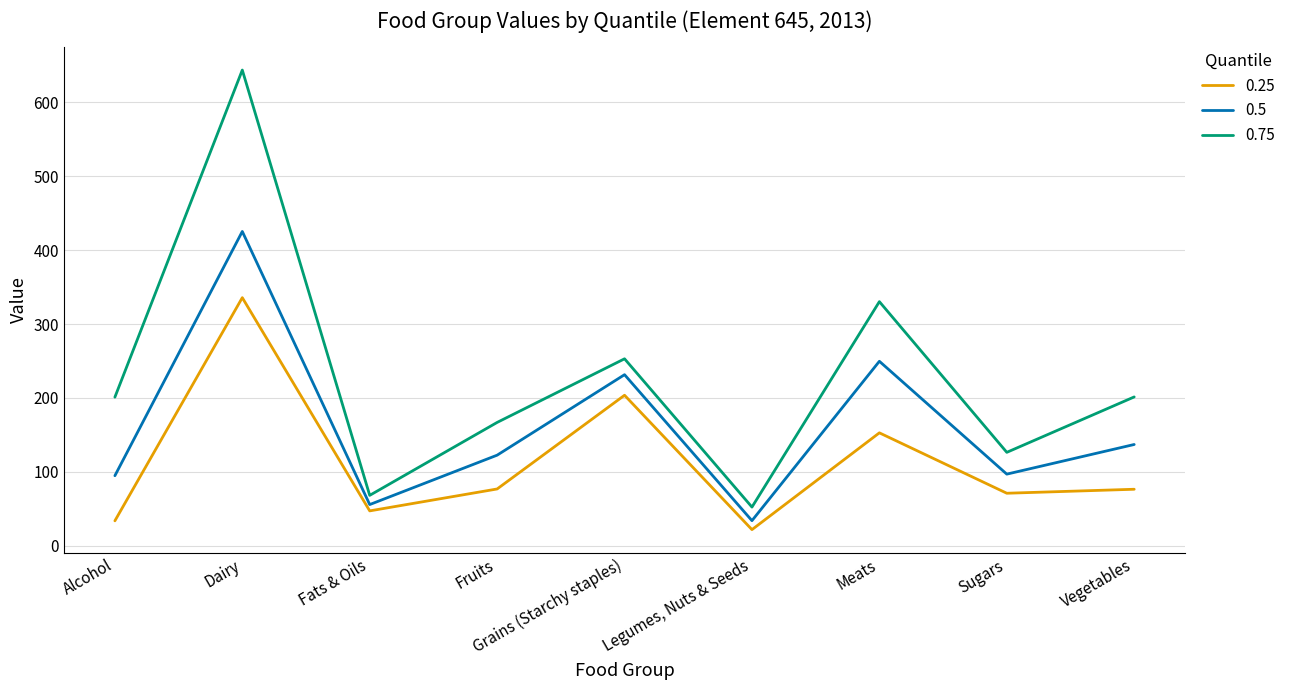

What is the sum of the 0.75 values at Dairy and Alcohol?

844.8